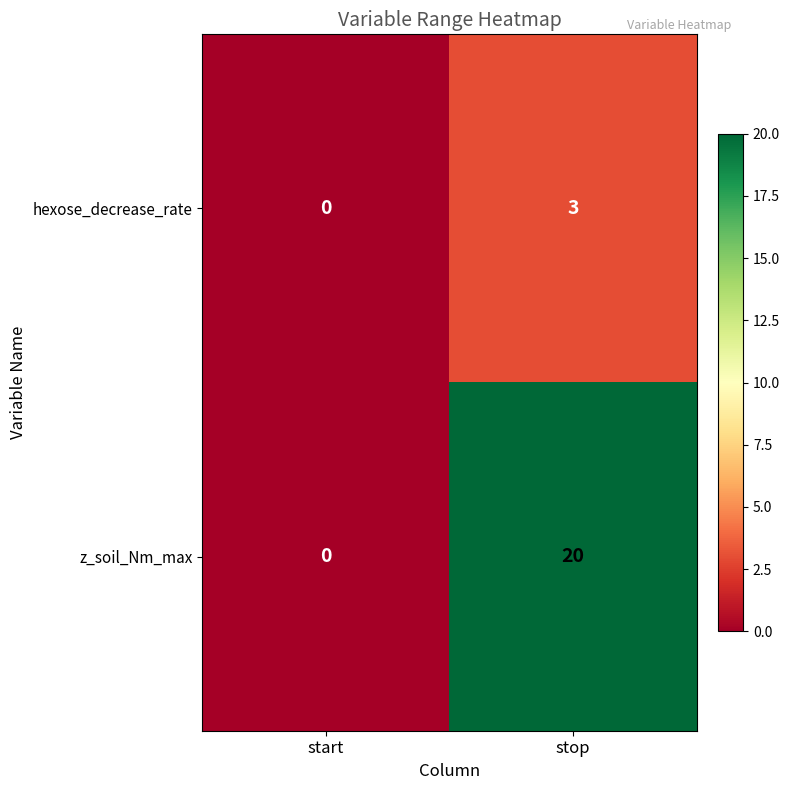

Is it true that z_soil_Nm_max equals -12 at start?

False